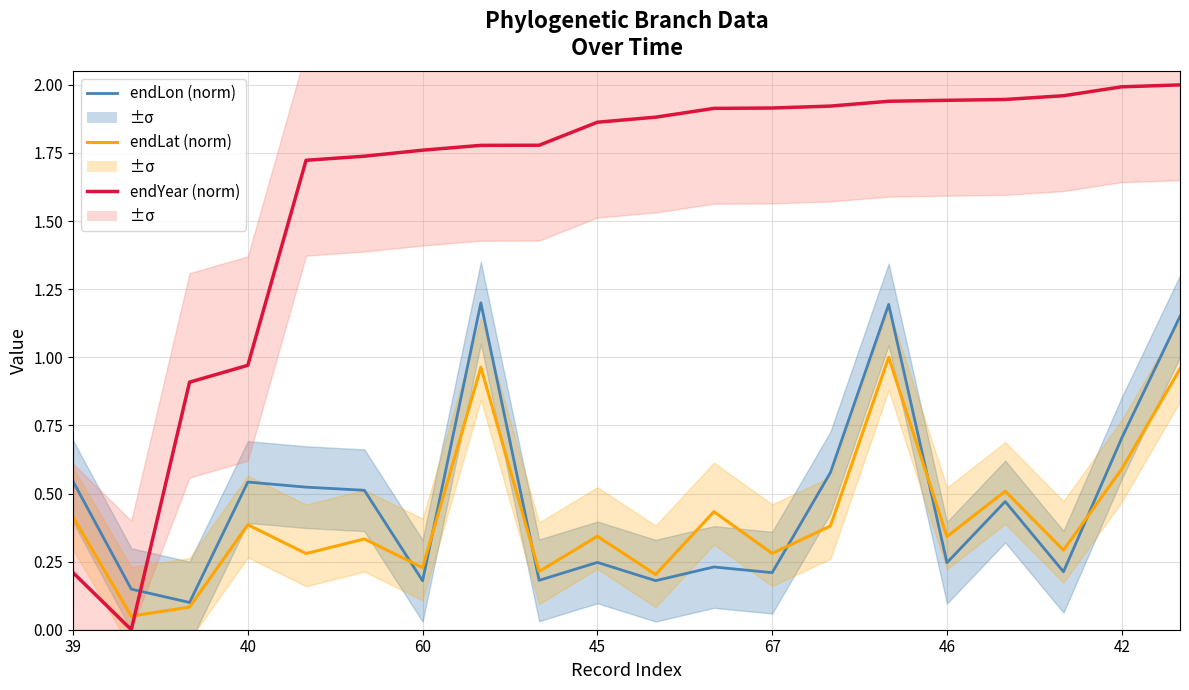

How many interior local valleys does the endYear (norm) series have?

1